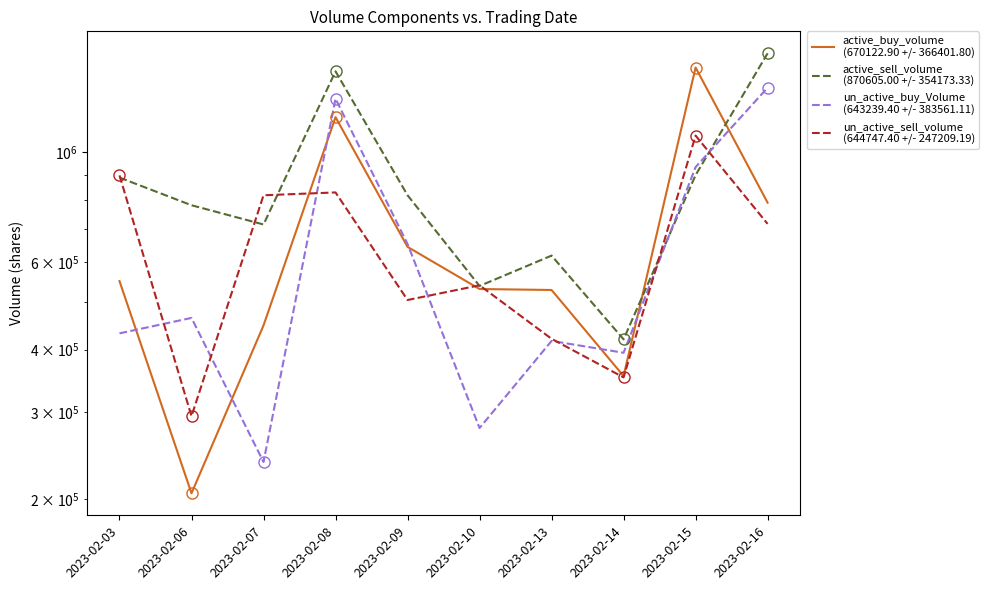

How many data points in un_active_sell_volume
(644747.40 +/- 247209.19) are above 716400?

4